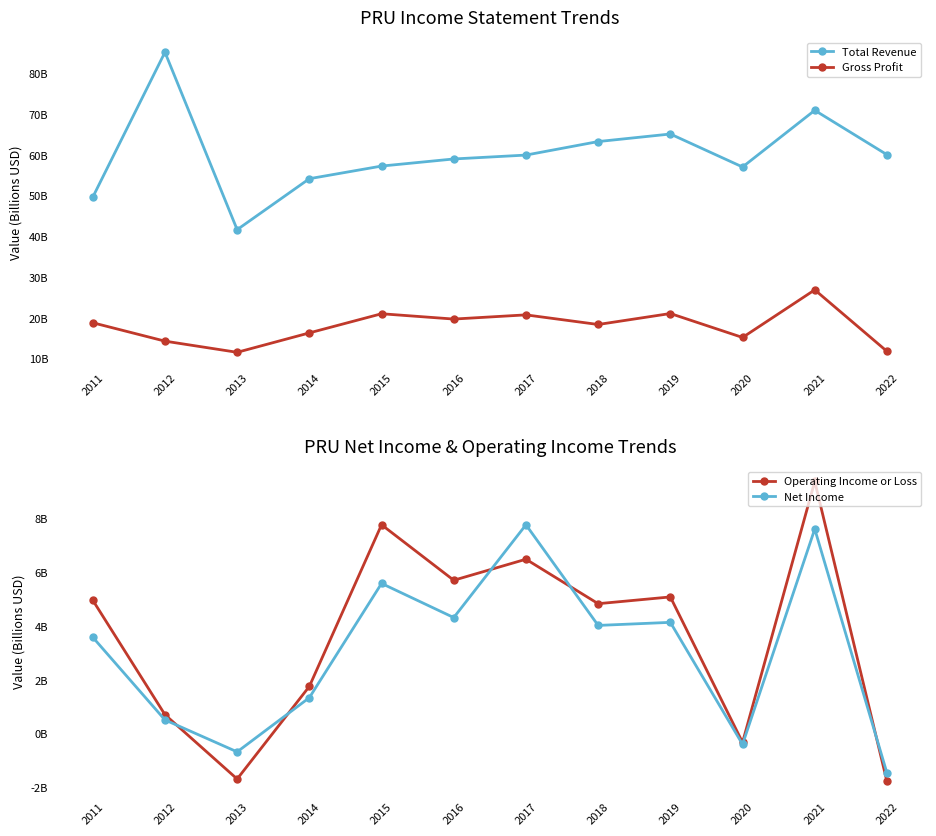

Is the value of Operating Income or Loss at 2020 greater than the value of Gross Profit at 2021?

No